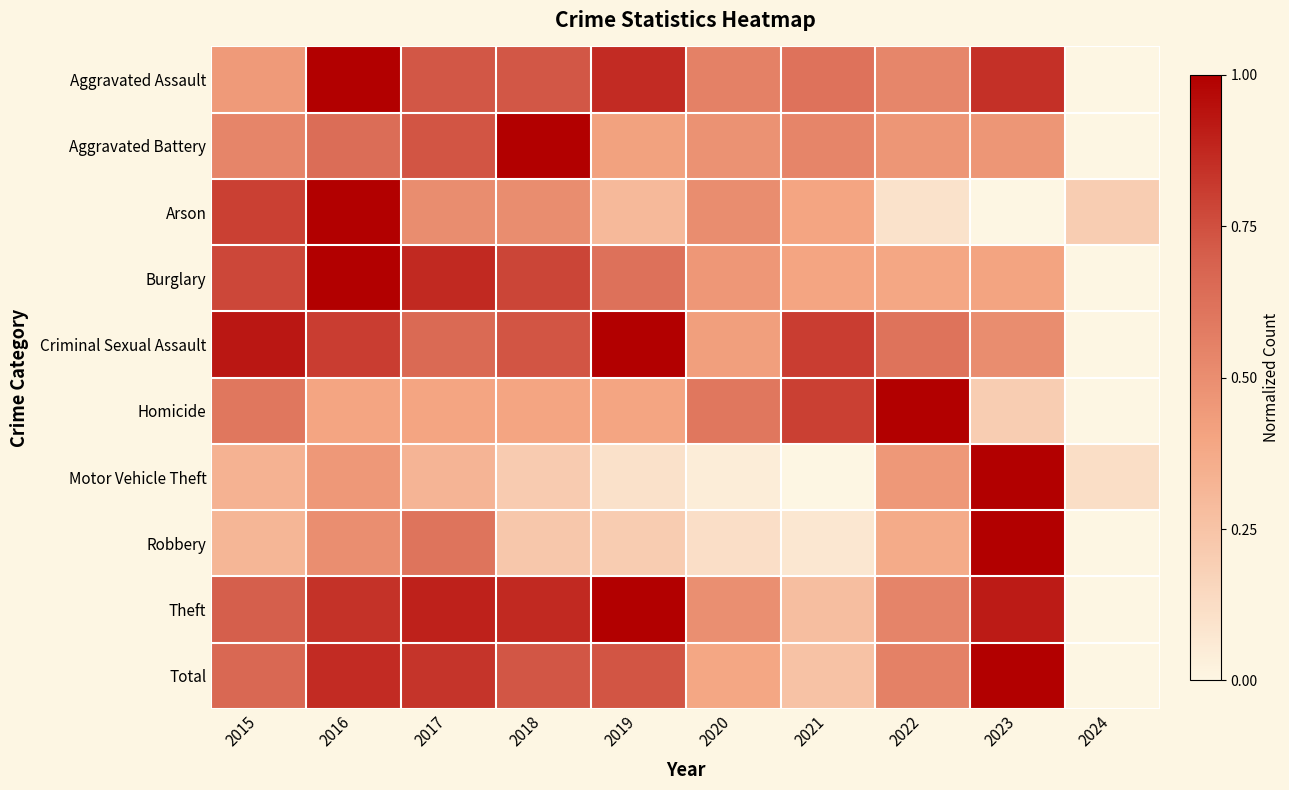

Reading left to right, extract all data points from this chart.

Aggravated Assault: 2015=0.4	2016=1.0	2017=0.7	2018=0.7	2019=0.9	2020=0.6	2021=0.6	2022=0.5	2023=0.8	2024=0.0
Aggravated Battery: 2015=0.5	2016=0.6	2017=0.7	2018=1.0	2019=0.4	2020=0.5	2021=0.5	2022=0.5	2023=0.5	2024=0.0
Arson: 2015=0.8	2016=1.0	2017=0.5	2018=0.5	2019=0.3	2020=0.5	2021=0.4	2022=0.1	2023=0.0	2024=0.2
Burglary: 2015=0.8	2016=1.0	2017=0.9	2018=0.8	2019=0.6	2020=0.5	2021=0.4	2022=0.4	2023=0.4	2024=0.0
Criminal Sexual Assault: 2015=0.9	2016=0.8	2017=0.7	2018=0.7	2019=1.0	2020=0.4	2021=0.8	2022=0.6	2023=0.5	2024=0.0
Homicide: 2015=0.6	2016=0.4	2017=0.4	2018=0.4	2019=0.4	2020=0.6	2021=0.8	2022=1.0	2023=0.2	2024=0.0
Motor Vehicle Theft: 2015=0.3	2016=0.5	2017=0.3	2018=0.2	2019=0.1	2020=0.0	2021=0.0	2022=0.5	2023=1.0	2024=0.1
Robbery: 2015=0.3	2016=0.5	2017=0.6	2018=0.2	2019=0.2	2020=0.1	2021=0.1	2022=0.4	2023=1.0	2024=0.0
Theft: 2015=0.7	2016=0.8	2017=0.9	2018=0.9	2019=1.0	2020=0.5	2021=0.3	2022=0.5	2023=0.9	2024=0.0
Total: 2015=0.7	2016=0.9	2017=0.8	2018=0.7	2019=0.7	2020=0.4	2021=0.3	2022=0.6	2023=1.0	2024=0.0